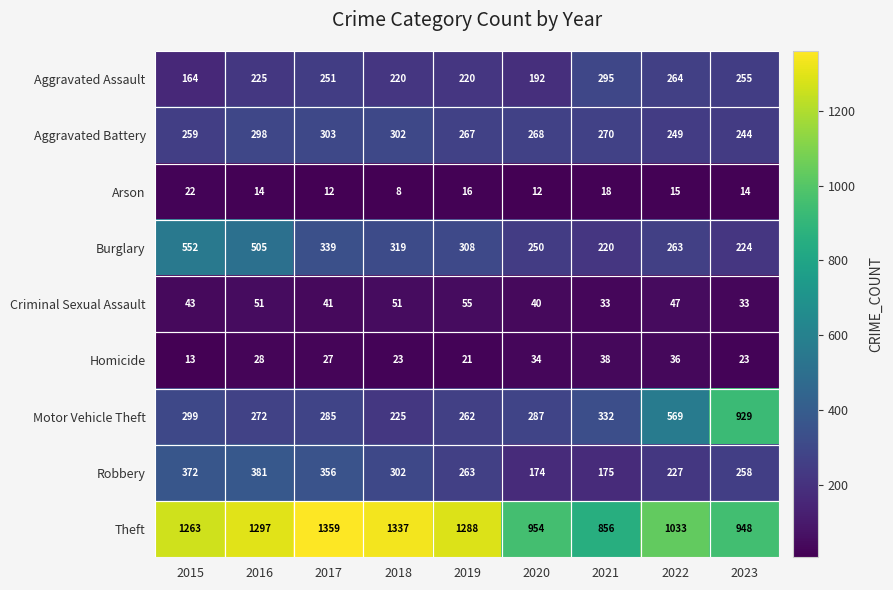

Rank the series by their maximum value, from highest to lowest.

Theft, Motor Vehicle Theft, Burglary, Robbery, Aggravated Battery, Aggravated Assault, Criminal Sexual Assault, Homicide, Arson